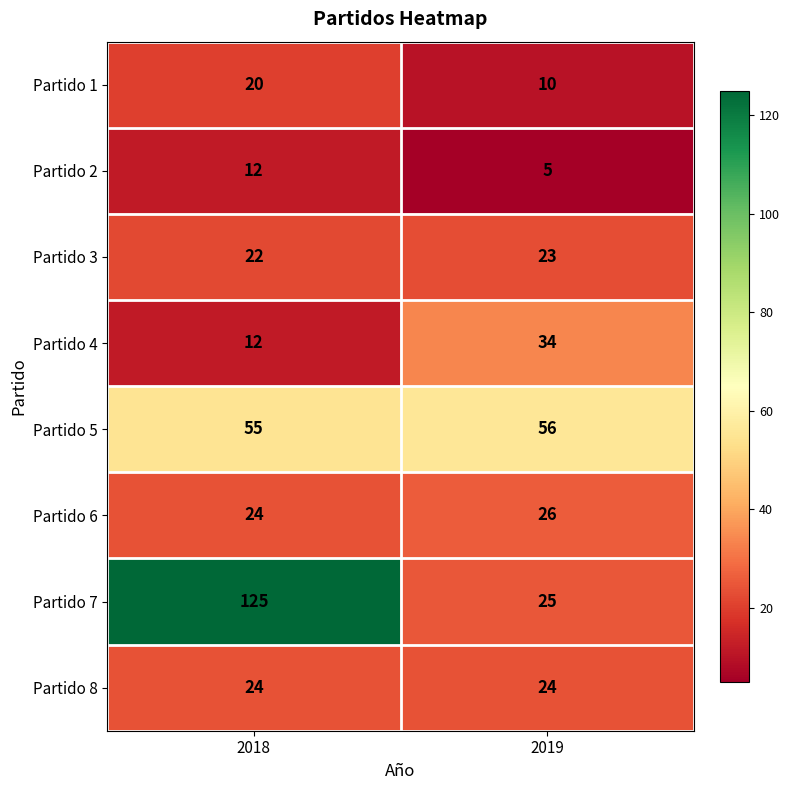

What is the total value across all series at 2019?

203